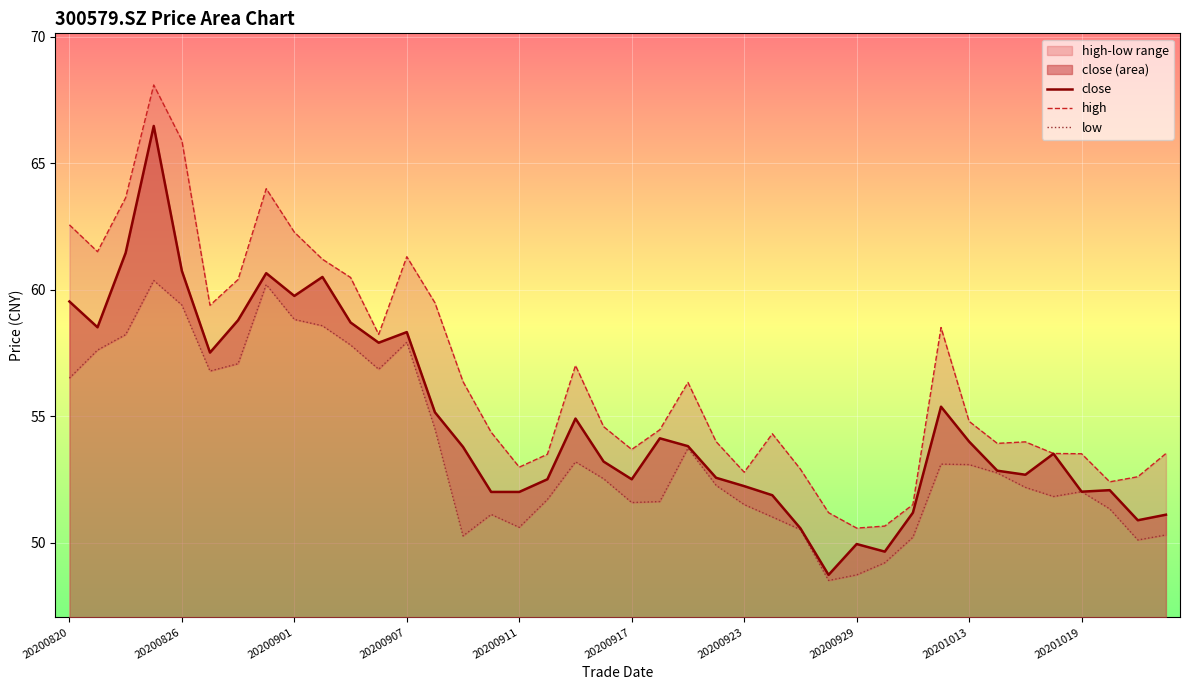

What is the maximum value for close?

66.5